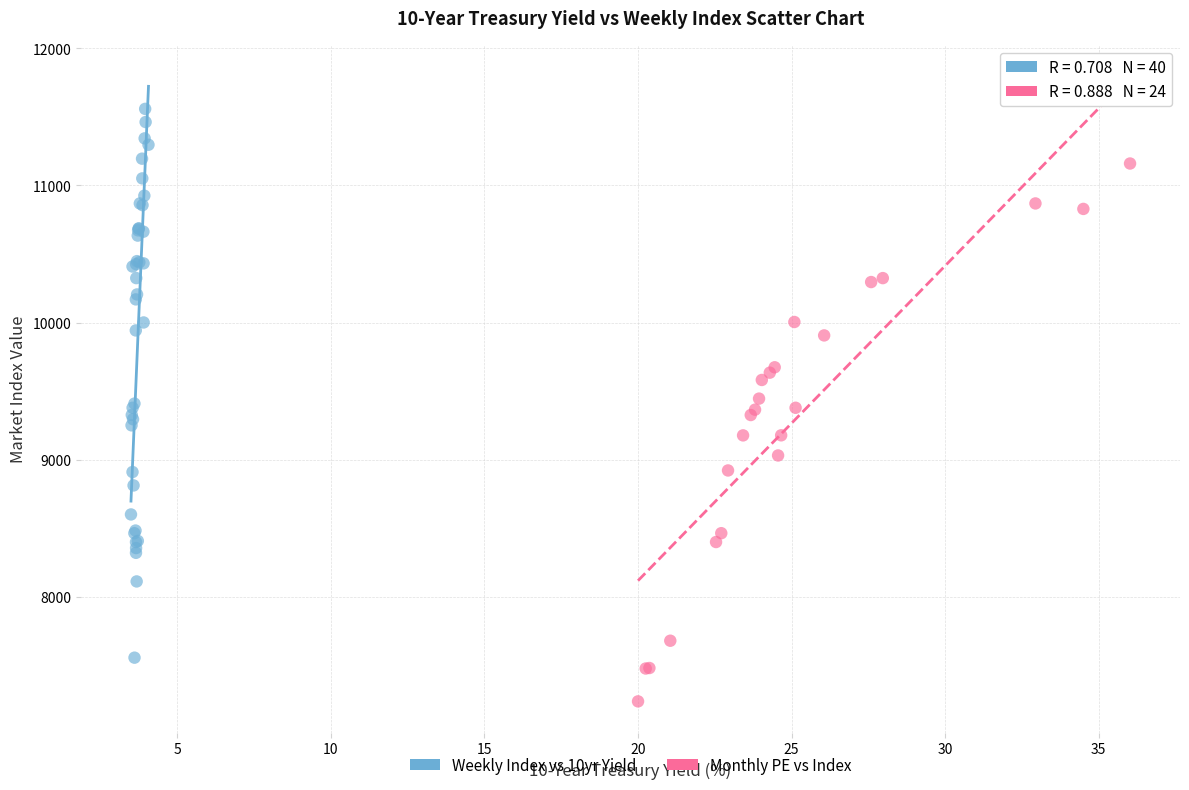

Which series contains the lowest Y value?

Monthly PE vs Index